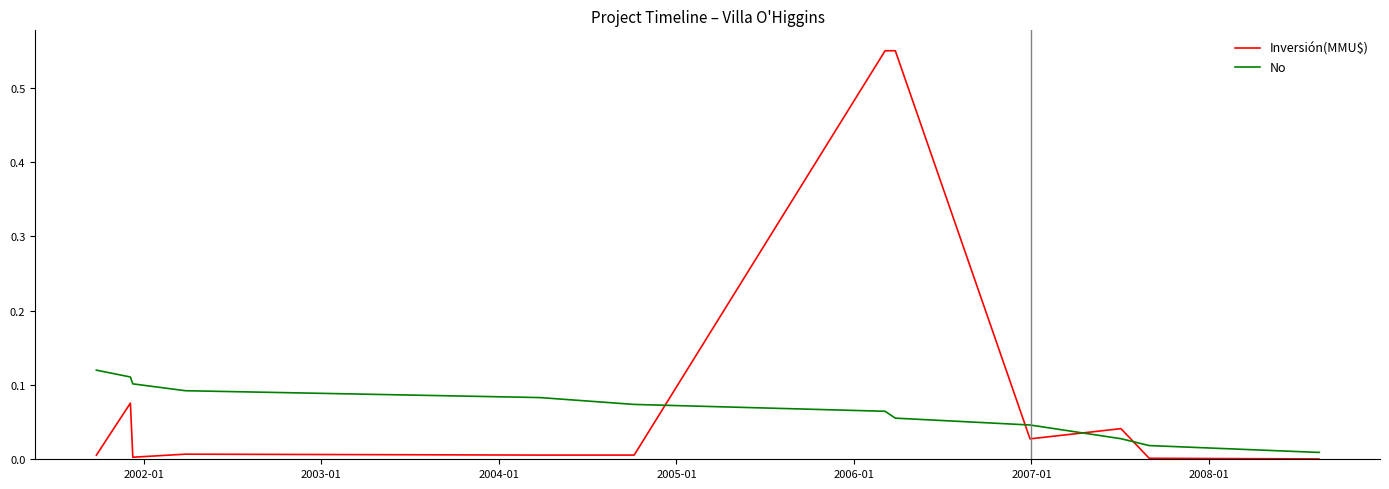

Which series has the largest total across all categories?

Inversión(MMU$)